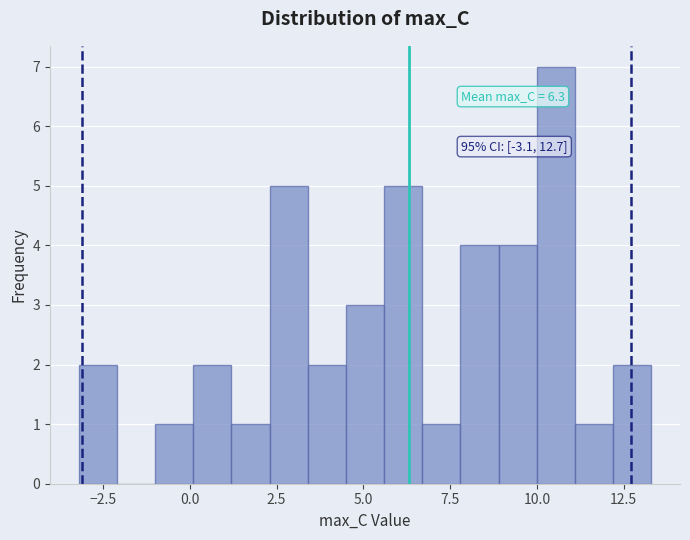

Around what value on the x-axis is the tallest bar? Give the approximate position of its centre, as read against the axis.

10.5